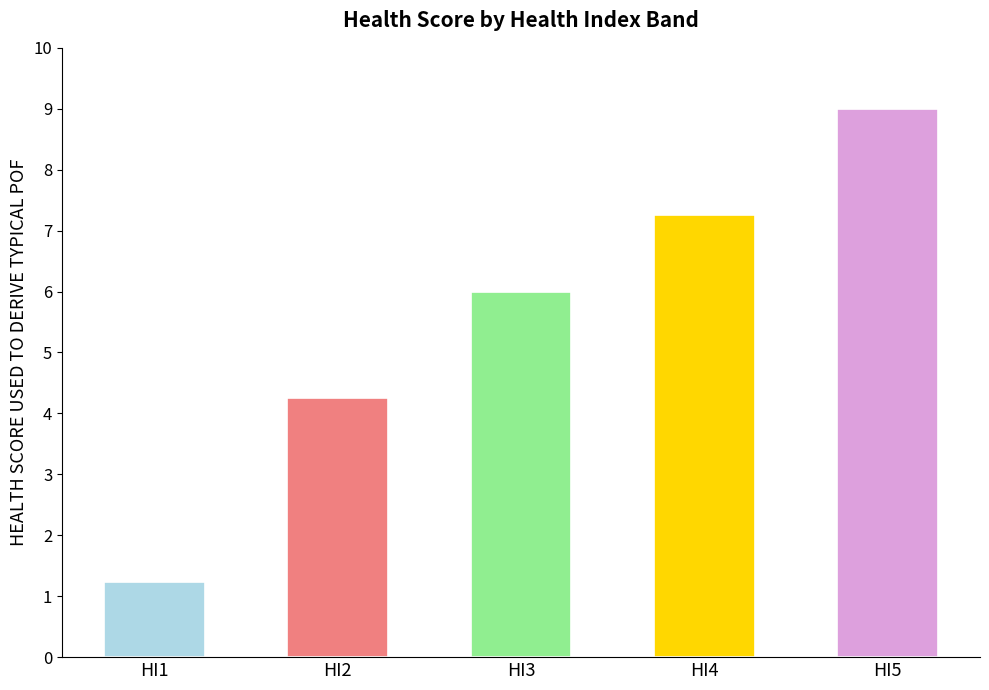

Is it true that the value at HI1 is 1.9?

False